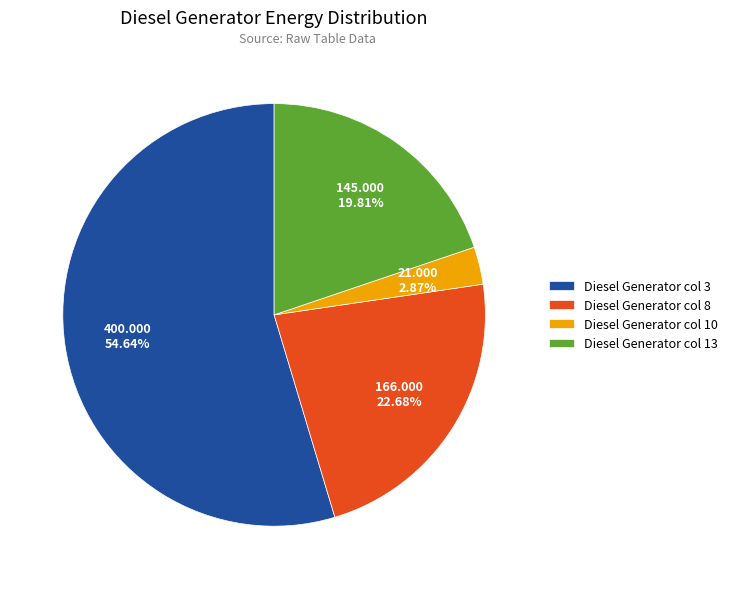

To the nearest percent, what is the difference between the largest and smallest slice percentages?

52%